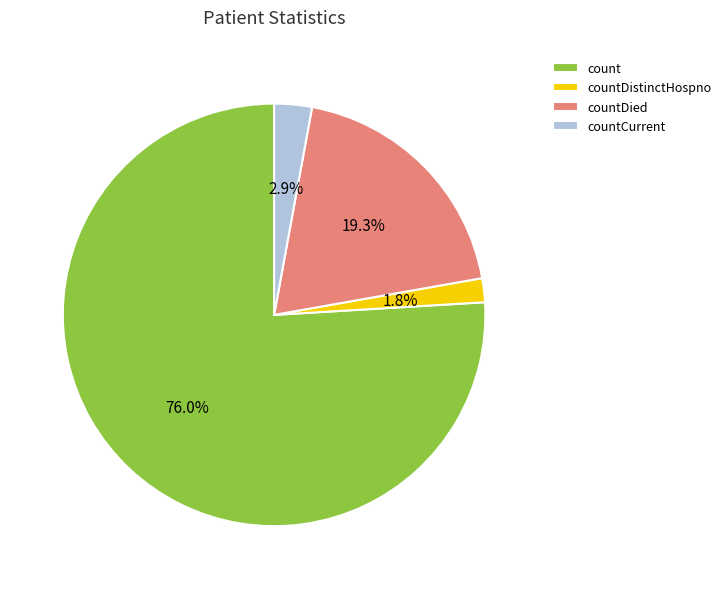

What is the total percentage of count and countDied?

95.3%